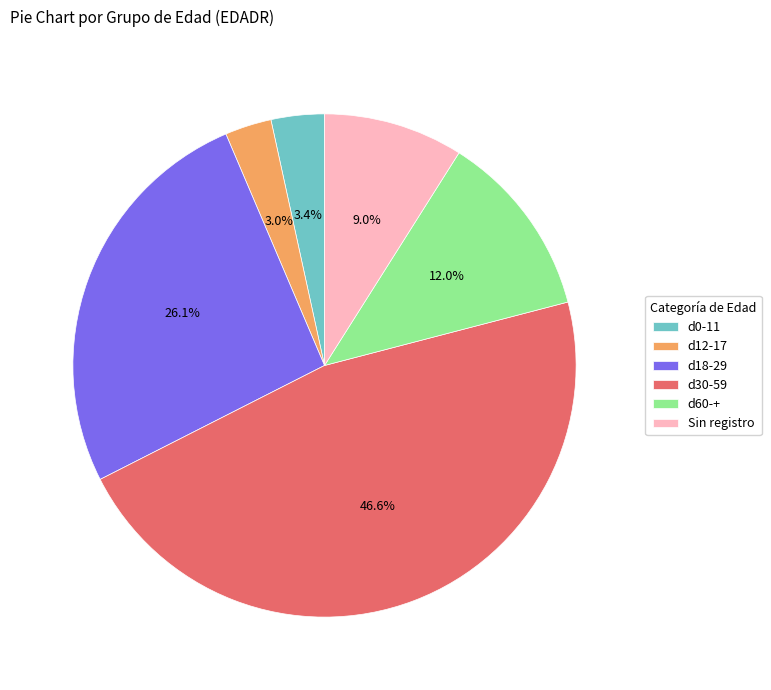

To the nearest percent, what is the average slice percentage?

17%